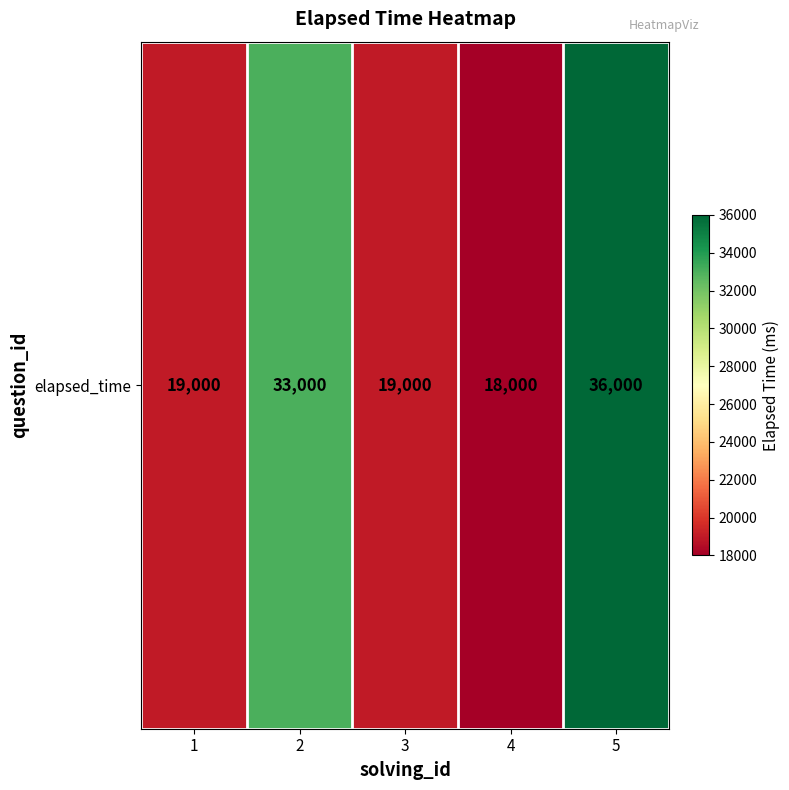

What is the sum of the values at 5 and 4?

54000